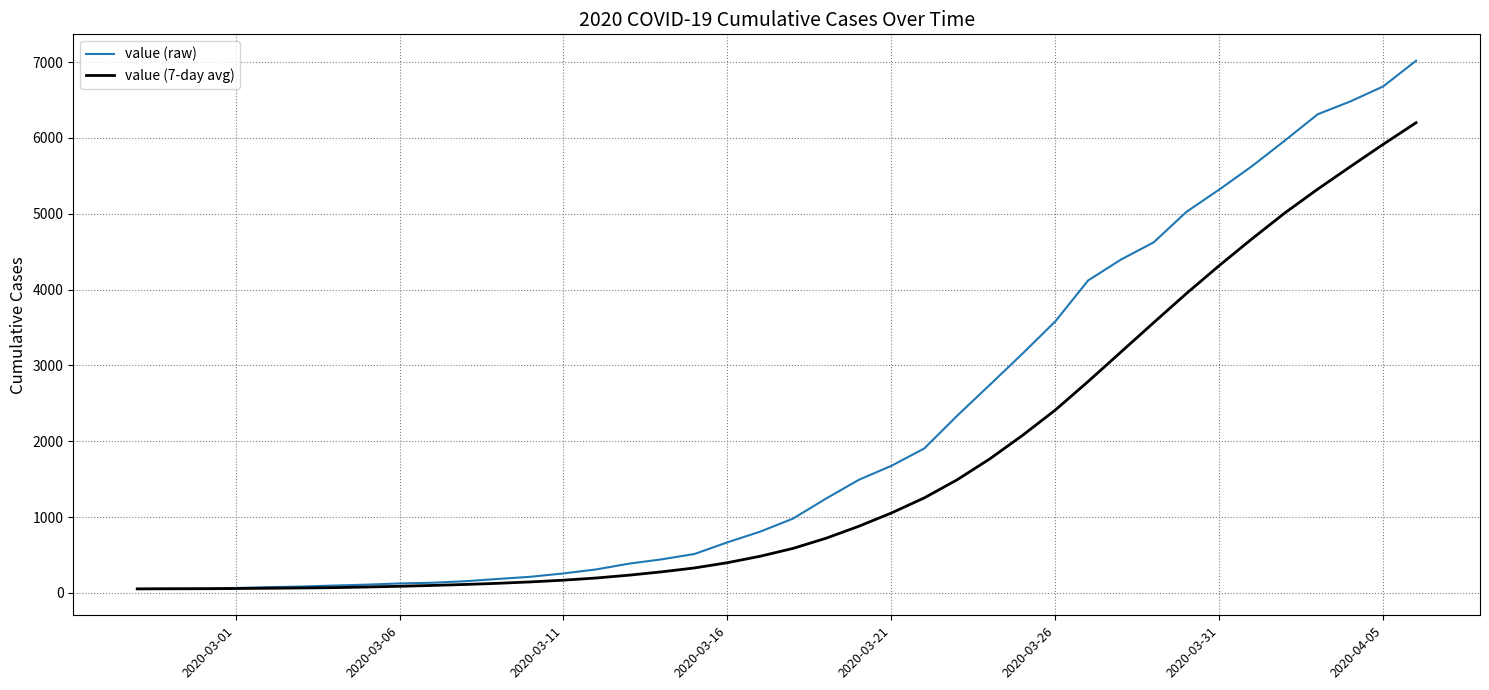

What are all the series names shown in the legend?

value (raw), value (7-day avg)